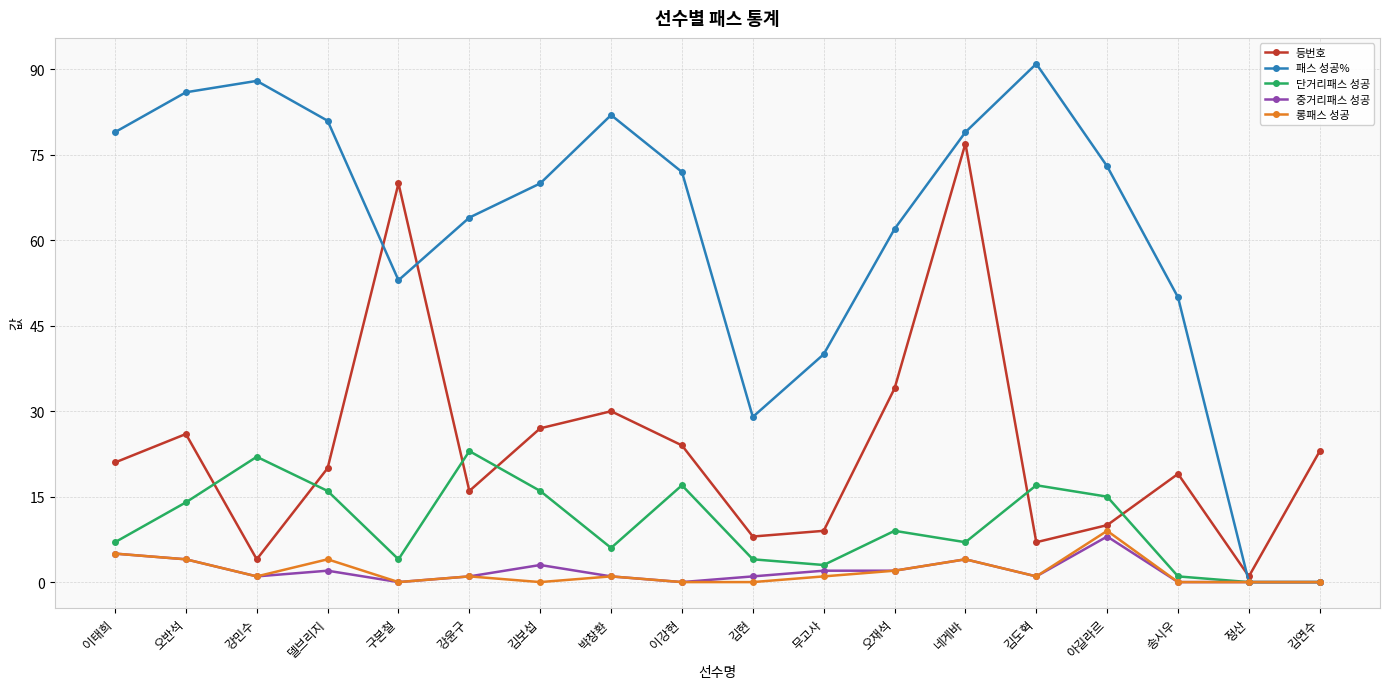

Which series has the largest total across all categories?

패스 성공%